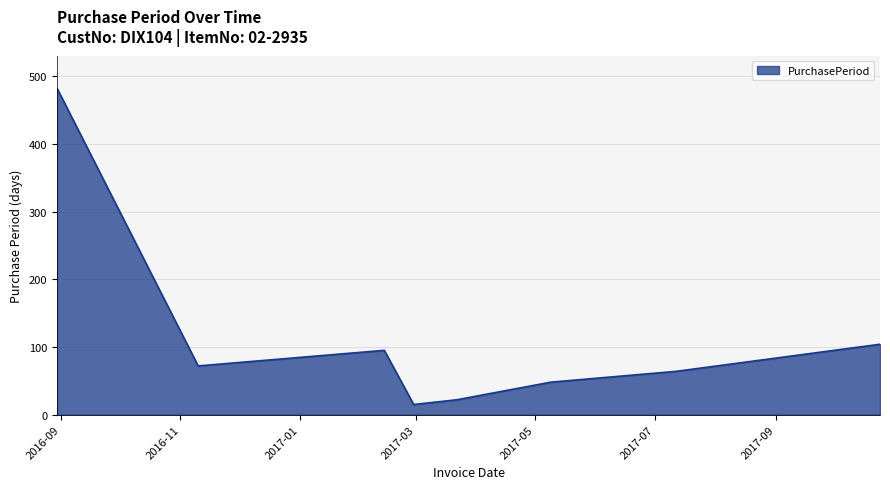

How many categories are shown in the chart?

8